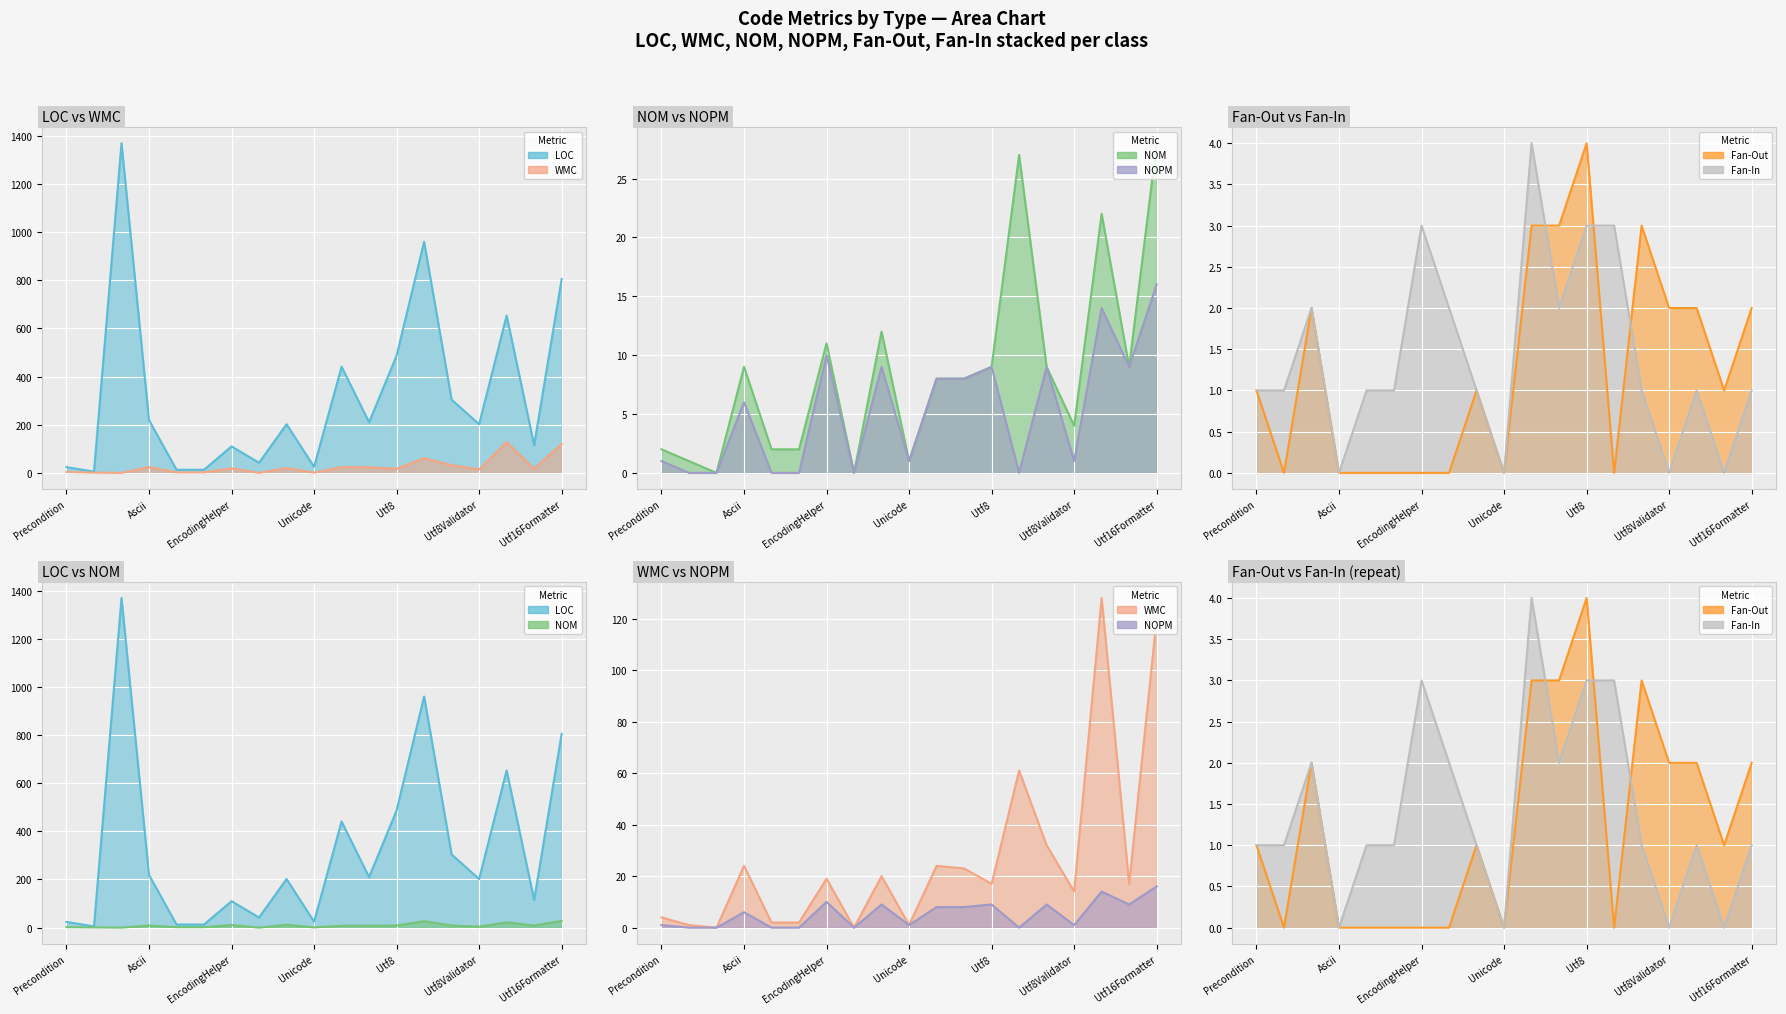

What position from the right is UnicodeScalar?

11